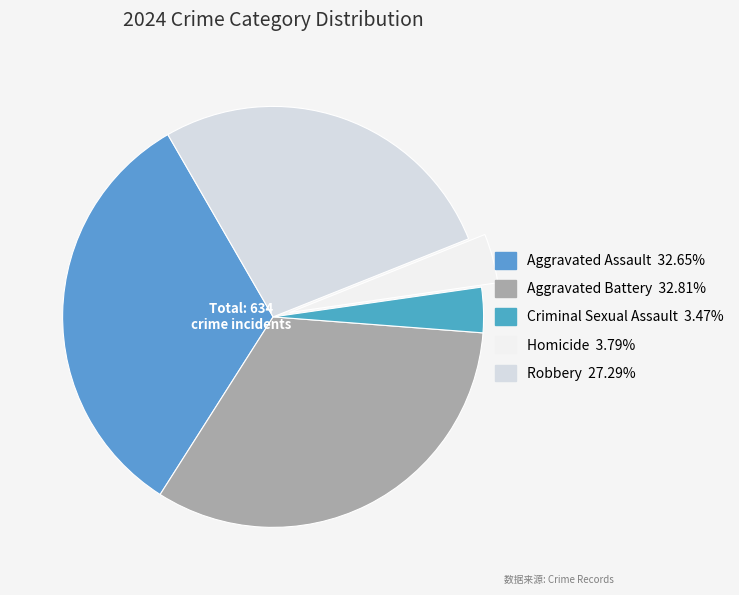

True or false: Homicide accounts for 12% of the total.

False